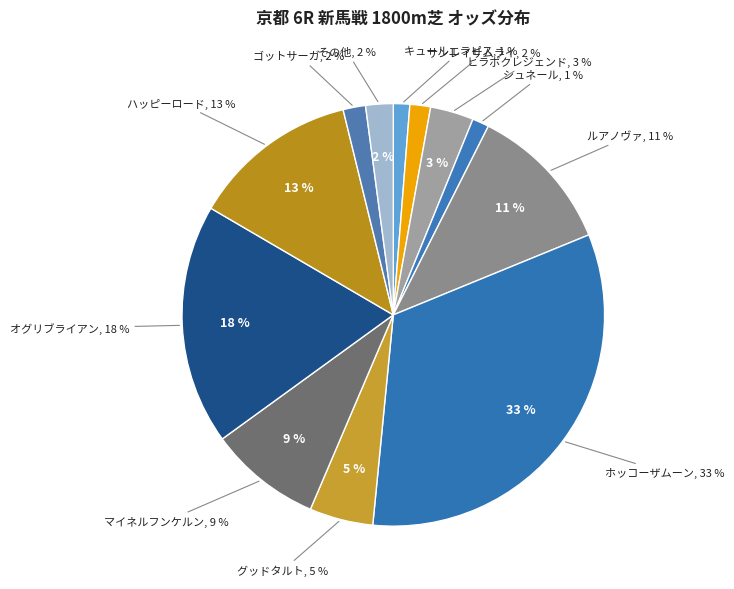

Combined, what portion of the pie is シュネール and オグリブライアン?

19.7%